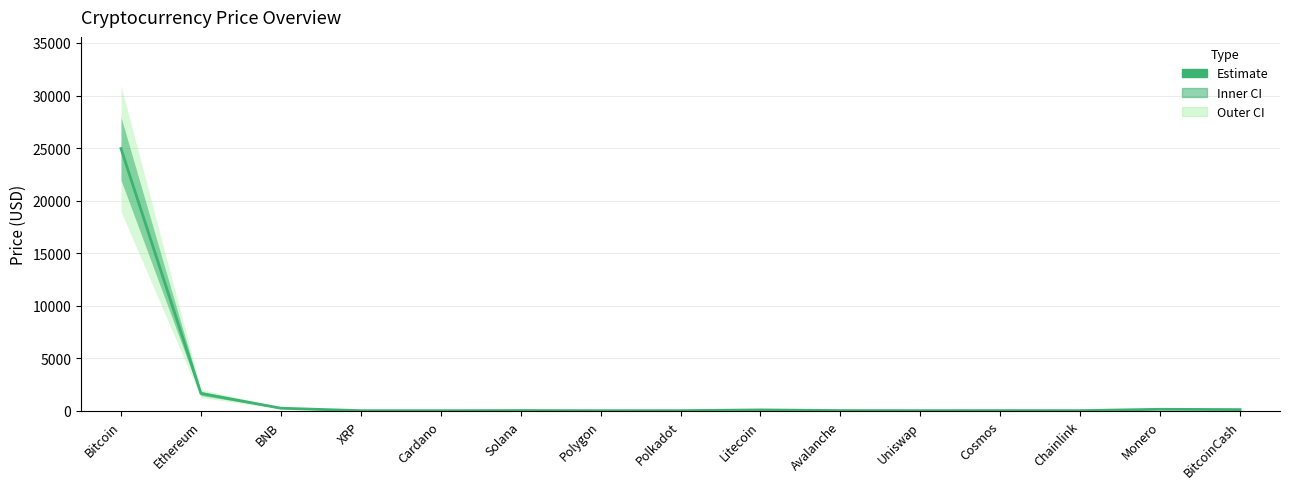

Rank the categories by value from highest to lowest.

Bitcoin, Ethereum, BNB, Monero, BitcoinCash, Litecoin, Solana, Avalanche, Cosmos, Chainlink, Polkadot, Uniswap, Polygon, XRP, Cardano